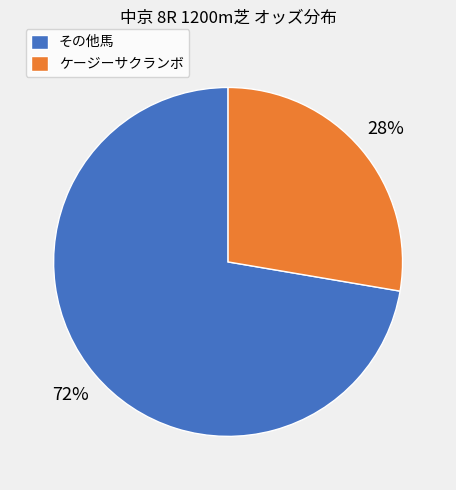

The ケージーサクランボ slice represents 28% of the pie. True or false?

True